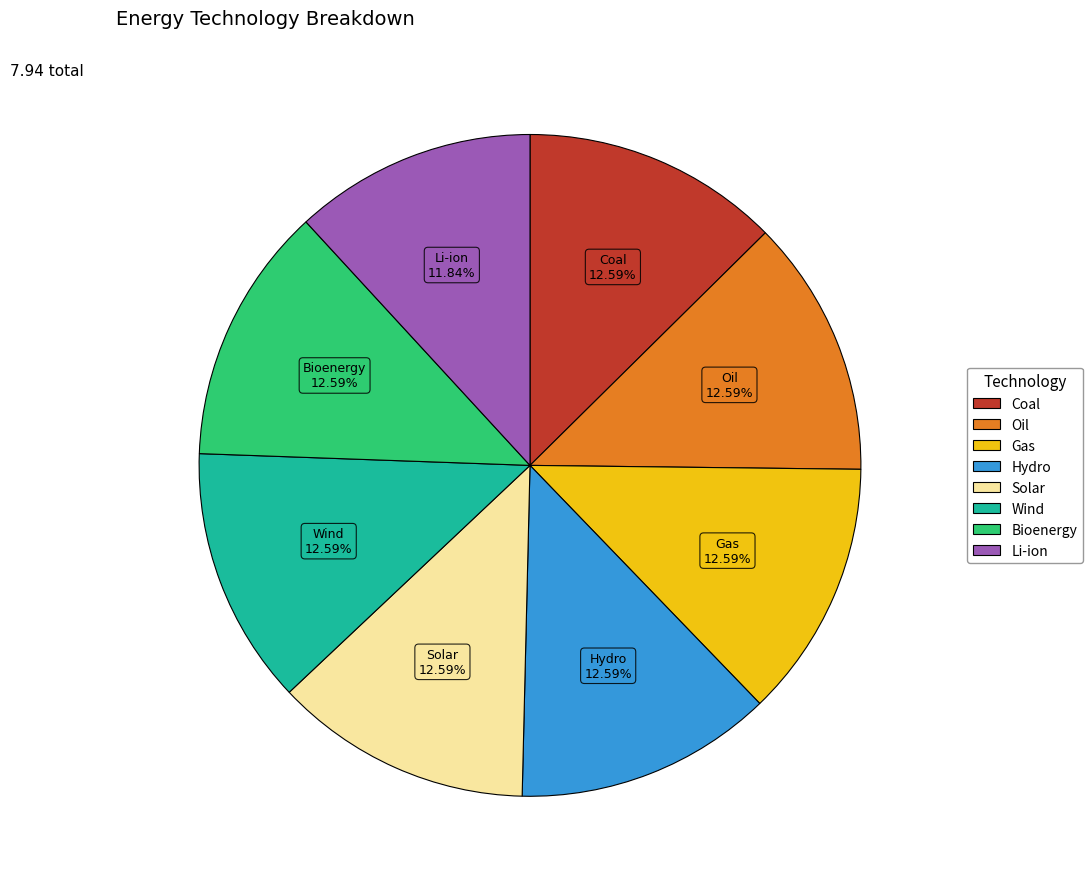

What is the total percentage of Hydro and Wind?

25.2%